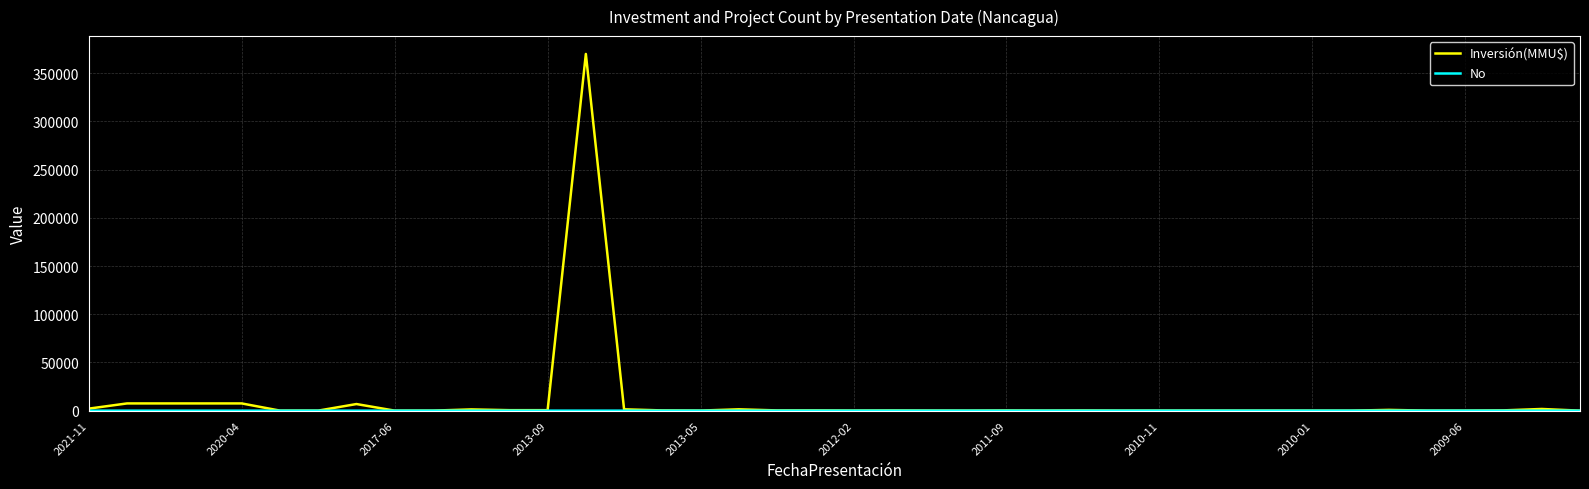

Which series has the largest range (max minus min)?

Inversión(MMU$)